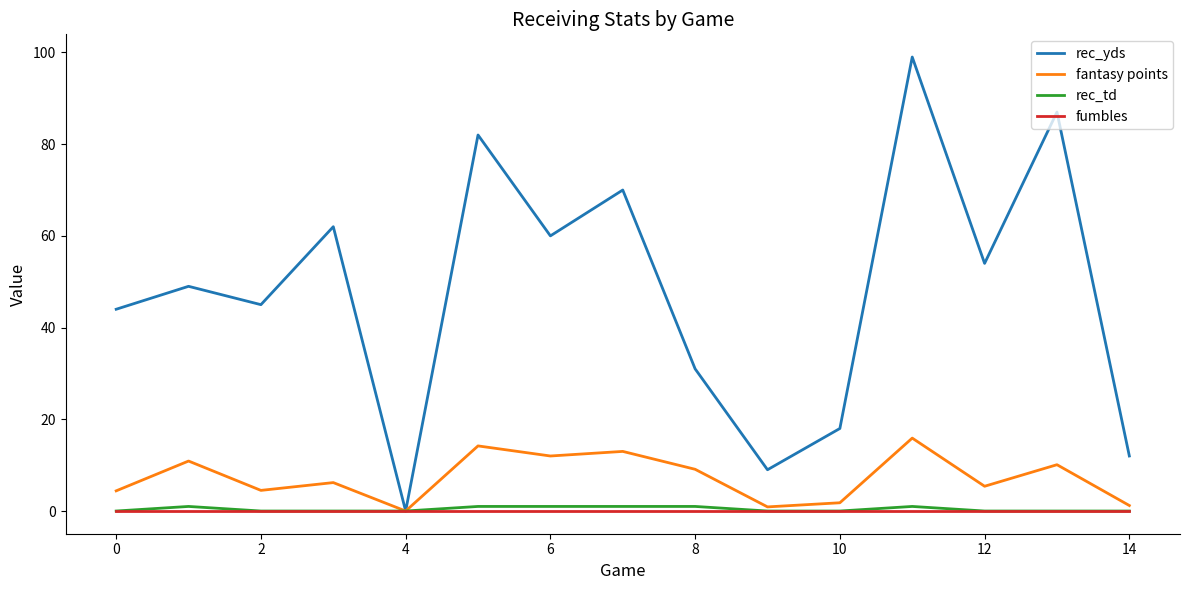

Which series has the largest total across all categories?

rec_yds